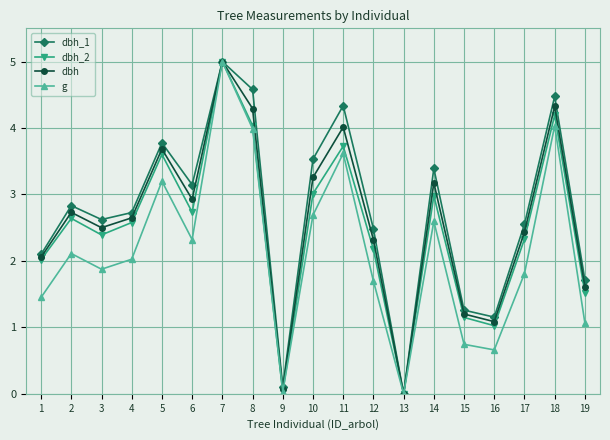

List the series in order of their overall mean, lowest first.

g, dbh_2, dbh, dbh_1